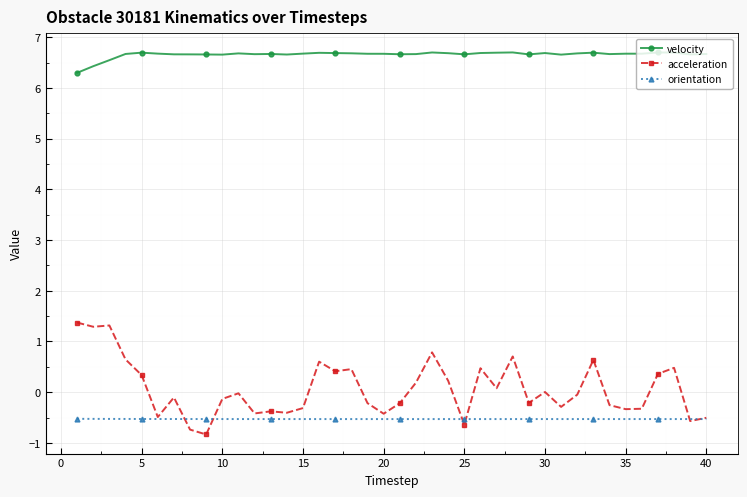

What is the smallest value displayed?

-0.8